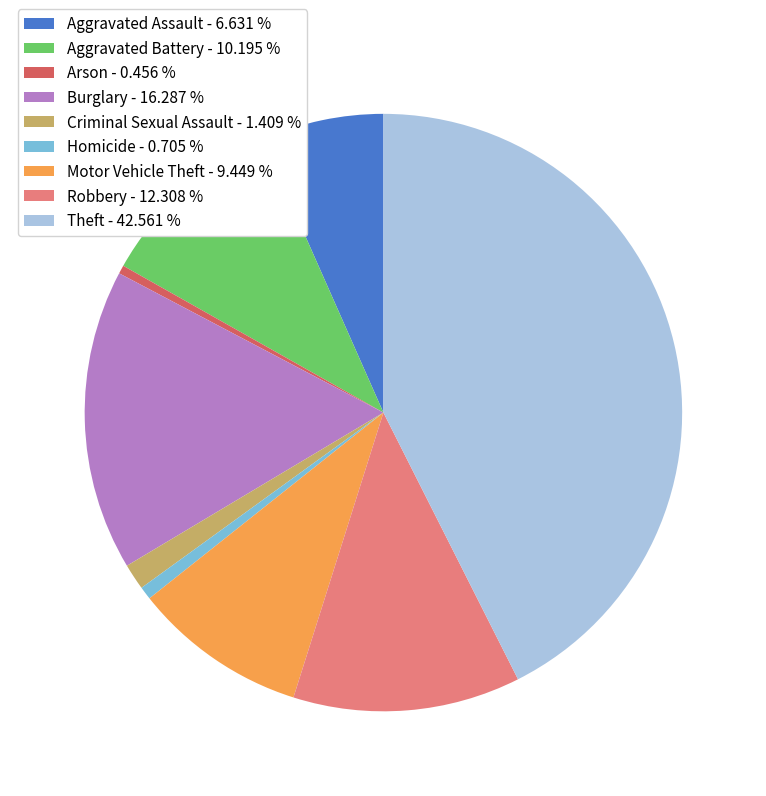

Does any single category account for the majority?

No